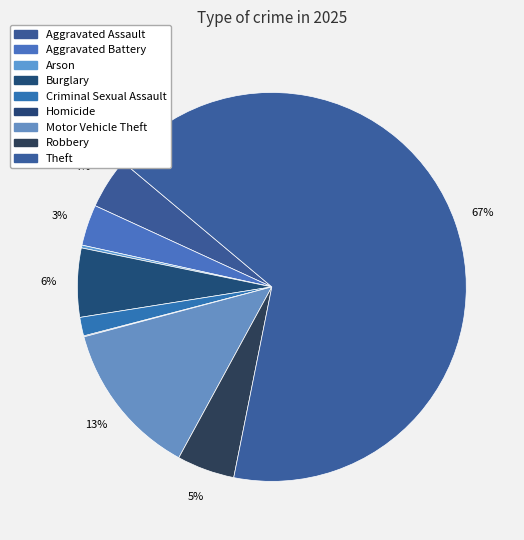

To the nearest percent, what is the difference between the Motor Vehicle Theft and Theft slice percentages?

54%